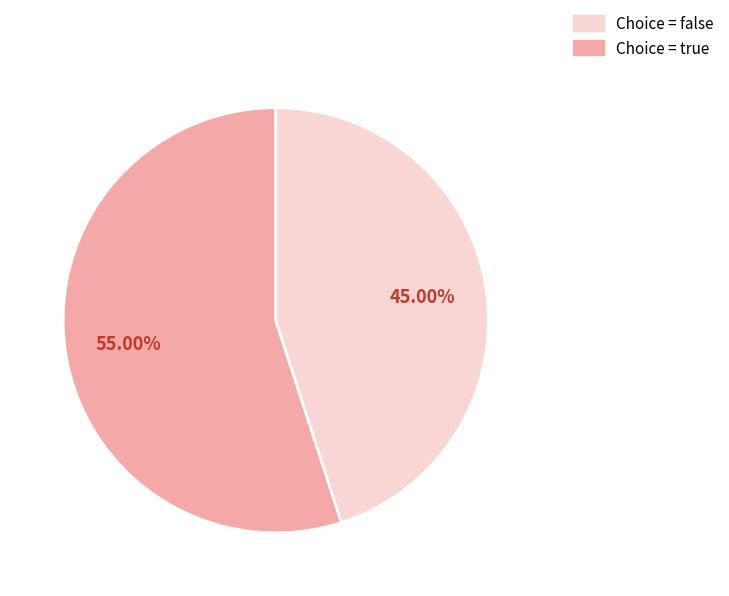

Is there any slice that represents more than half of the pie?

Yes